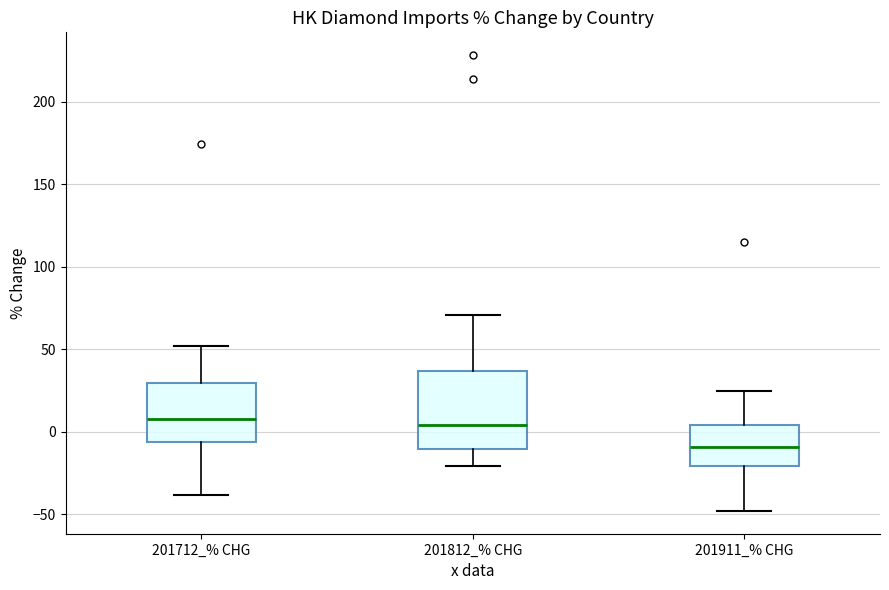

Which box is the tallest, from its lower edge to its upper edge?

201812_% CHG